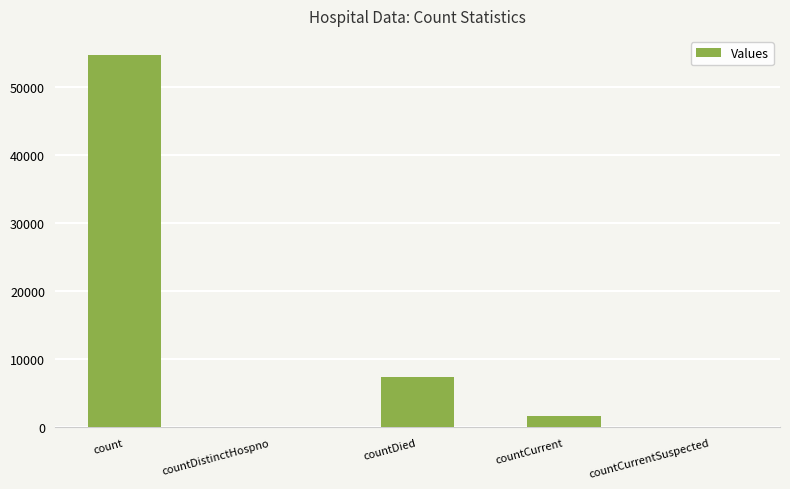

What is the change in value from countDied to countCurrent?

-5867